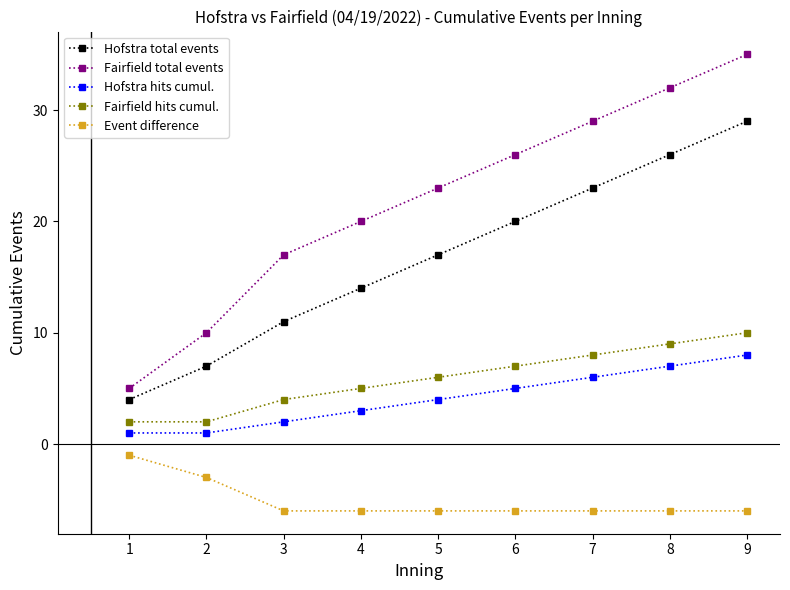

What is the lowest value of the Hofstra hits cumul. series?

1